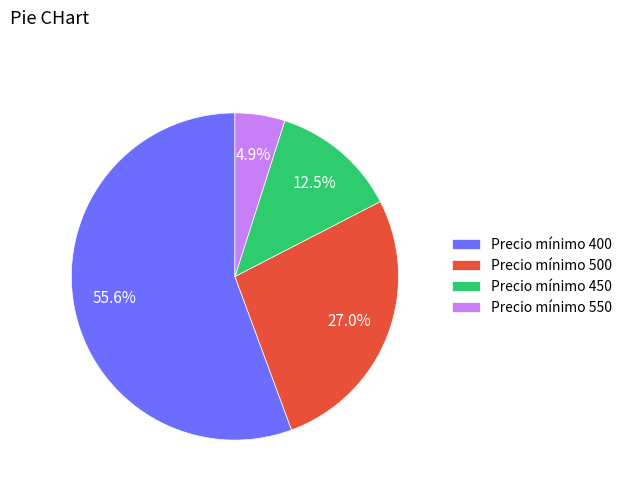

Which slice is the smallest?

Precio mínimo 550